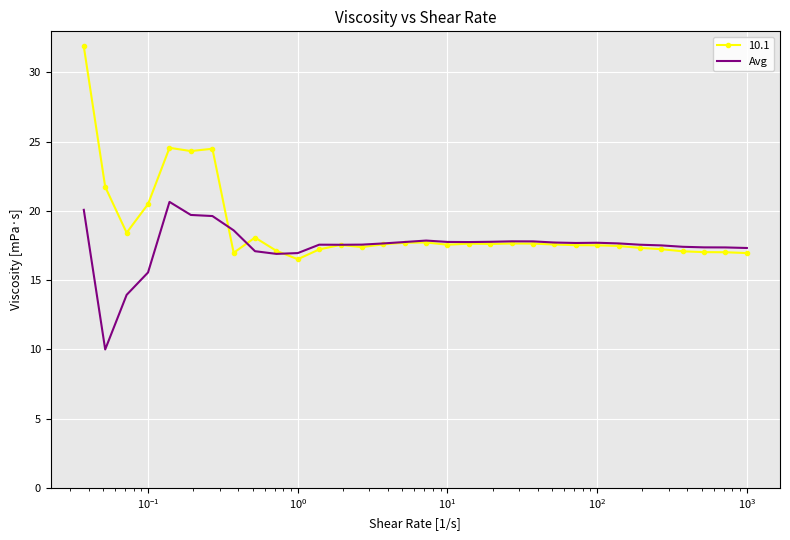

What is the greatest value displayed?

31.9